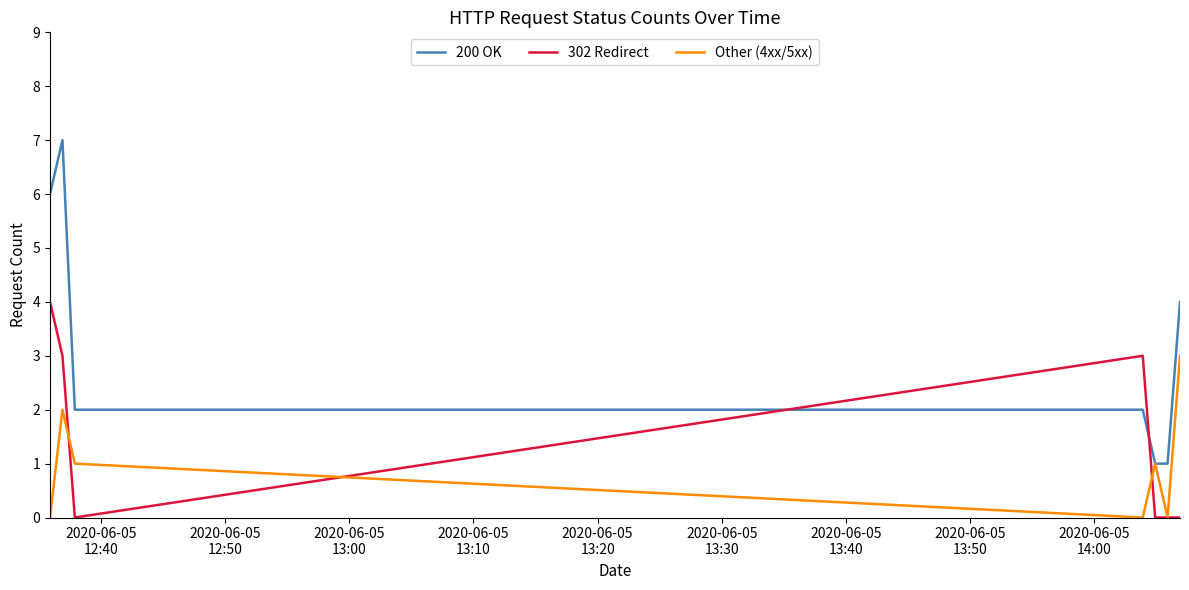

Rank the series by their maximum value, from lowest to highest.

Other (4xx/5xx), 302 Redirect, 200 OK